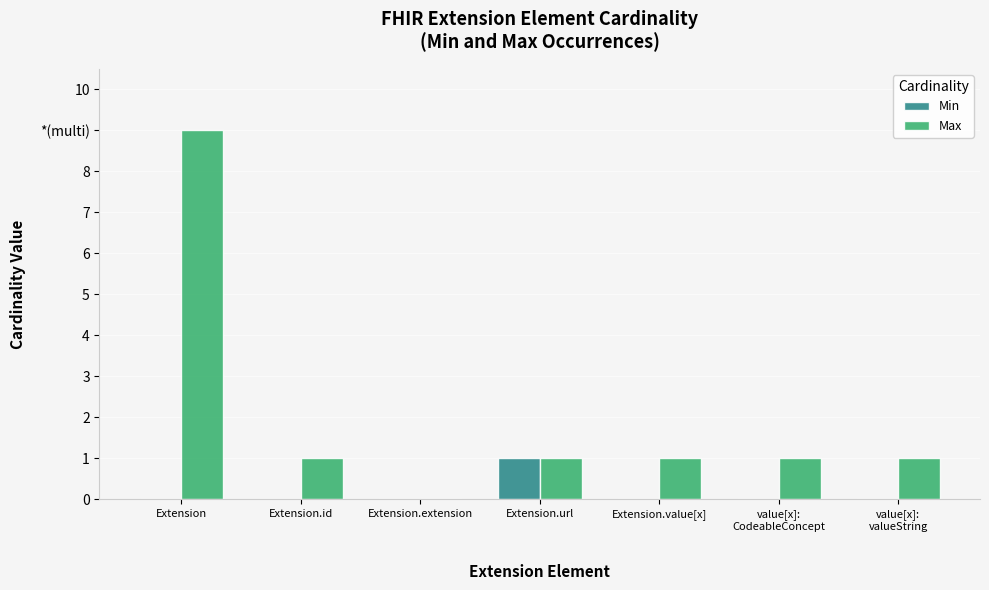

What is the difference between the Max values at Extension and Extension.url?

8